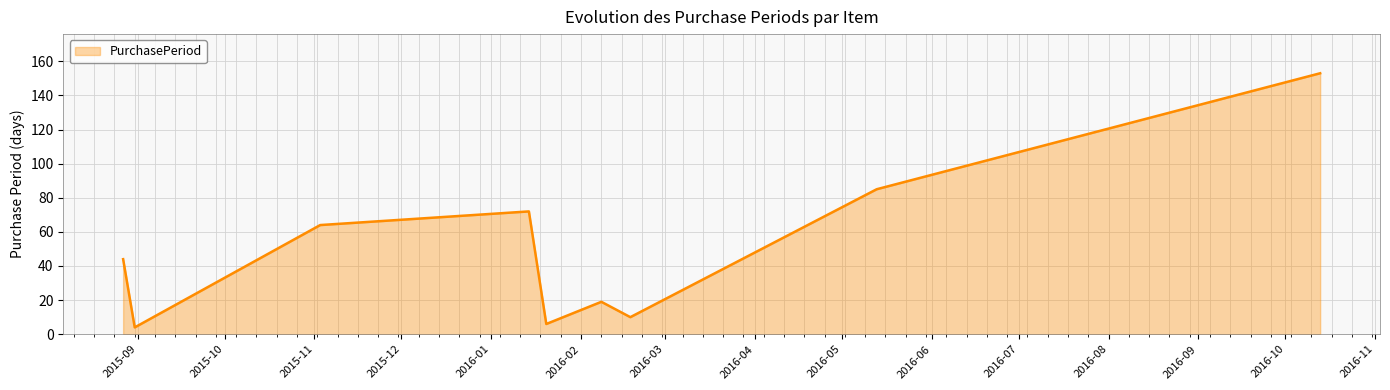

What is the difference between the maximum and minimum values?

149